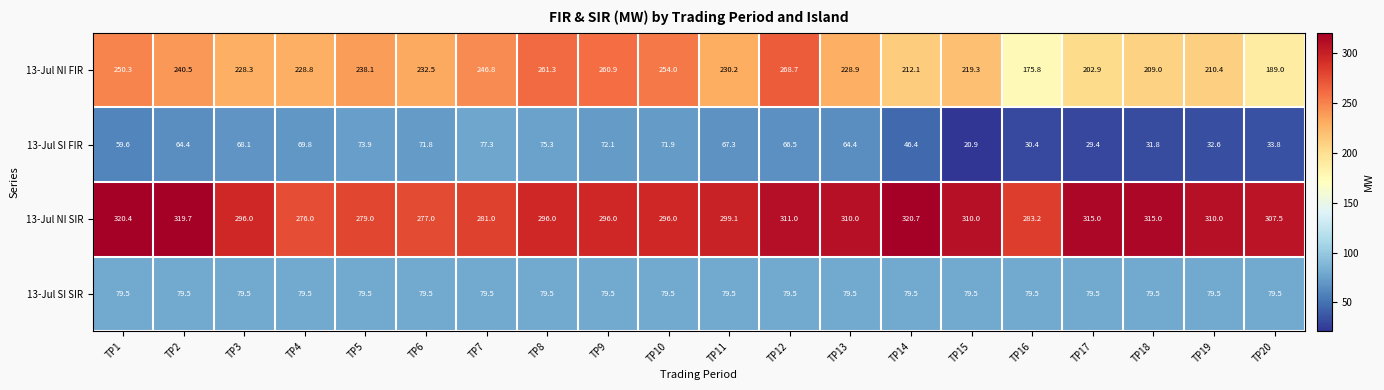

At TP1, list the series in order from largest to smallest.

13-Jul NI SIR, 13-Jul NI FIR, 13-Jul SI SIR, 13-Jul SI FIR